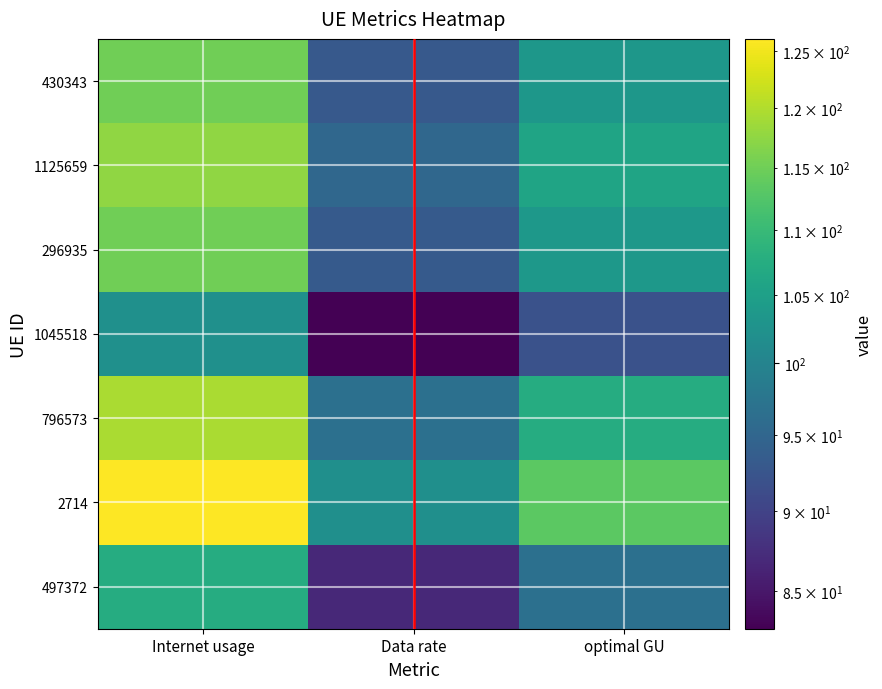

At how many categories does at least one series exceed 115?

1